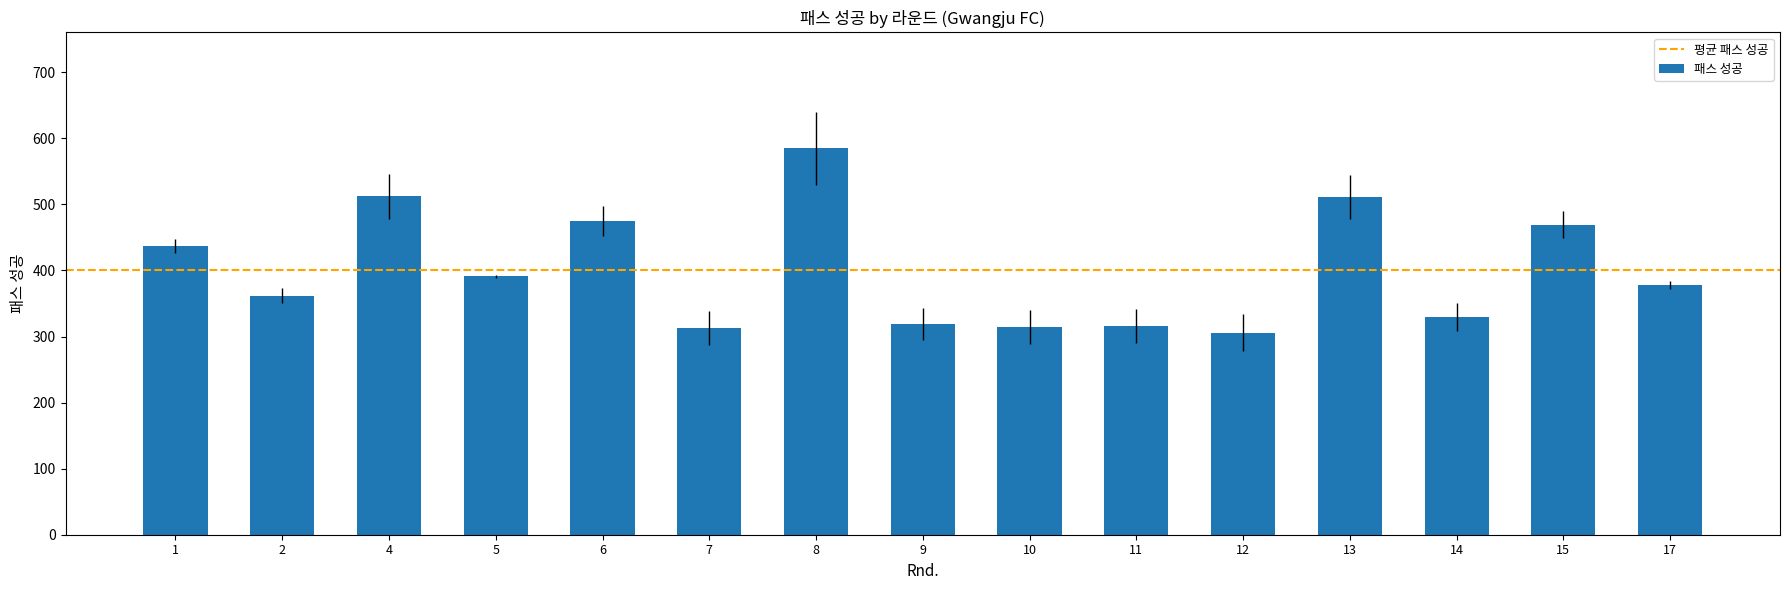

What is the sum of all values?

6018